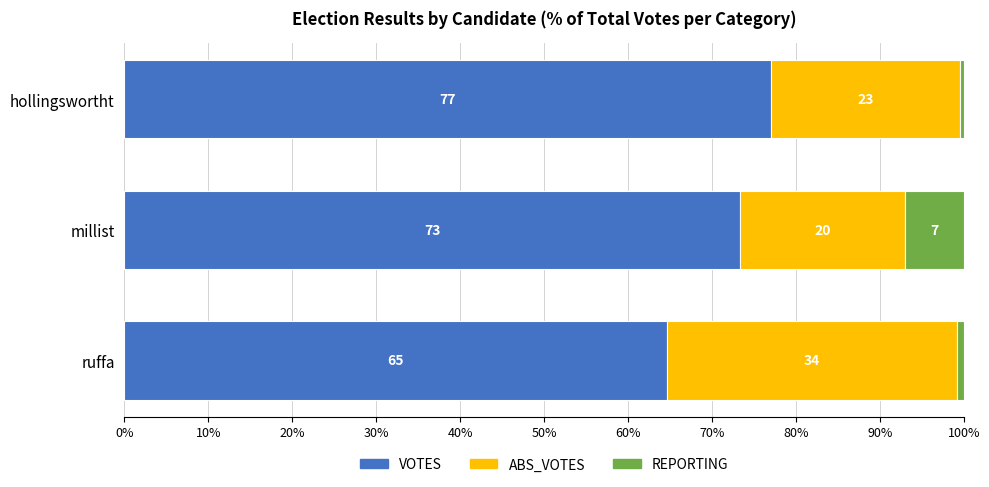

What is the highest value of the VOTES series?

77.0